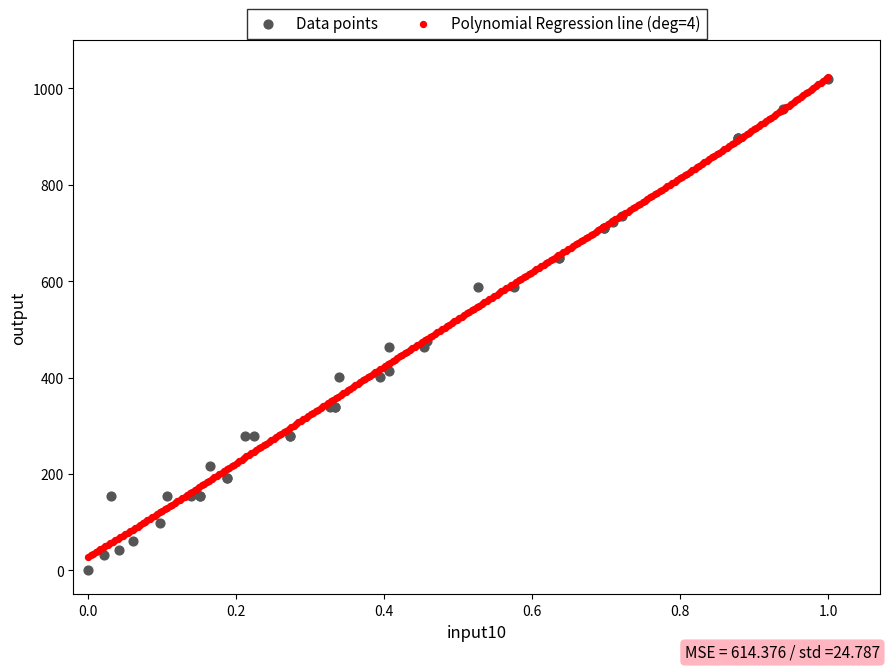

What are all the series names shown in the legend?

Data points, Polynomial Regression line (deg=4)